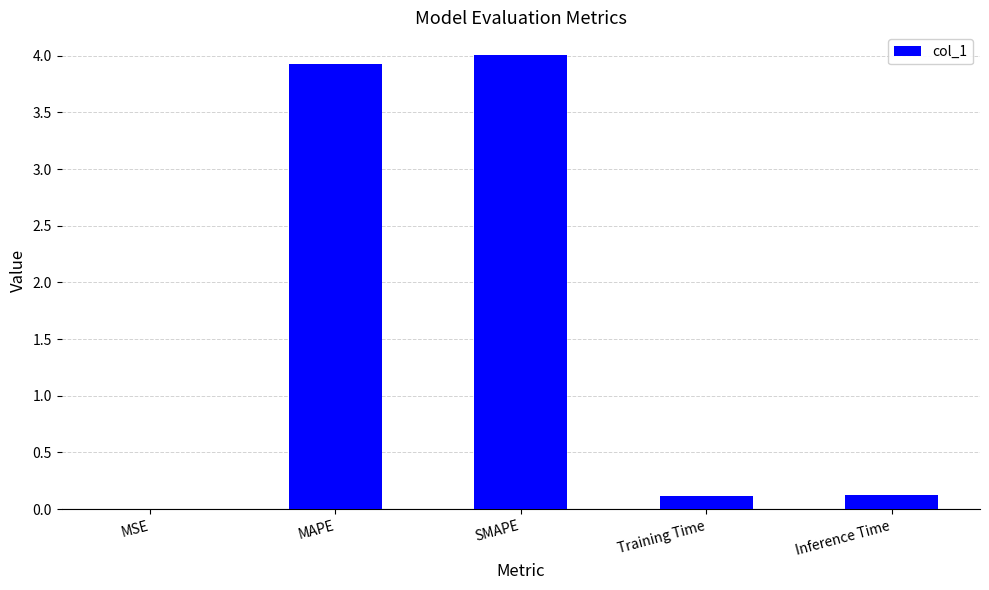

Are the bars horizontal?

No